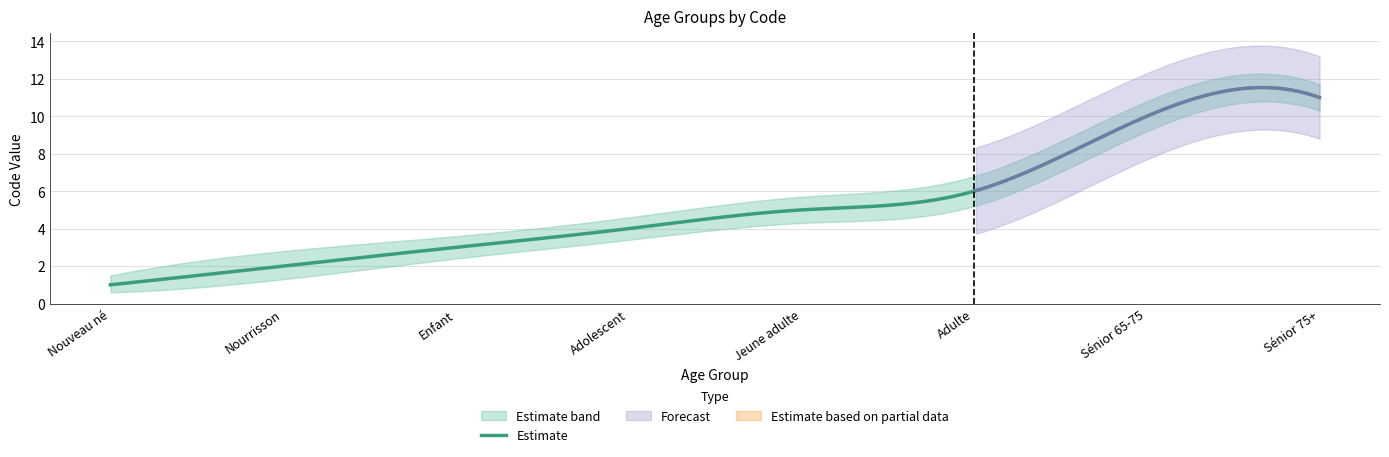

Does the chart display data point markers on the line(s)?

No